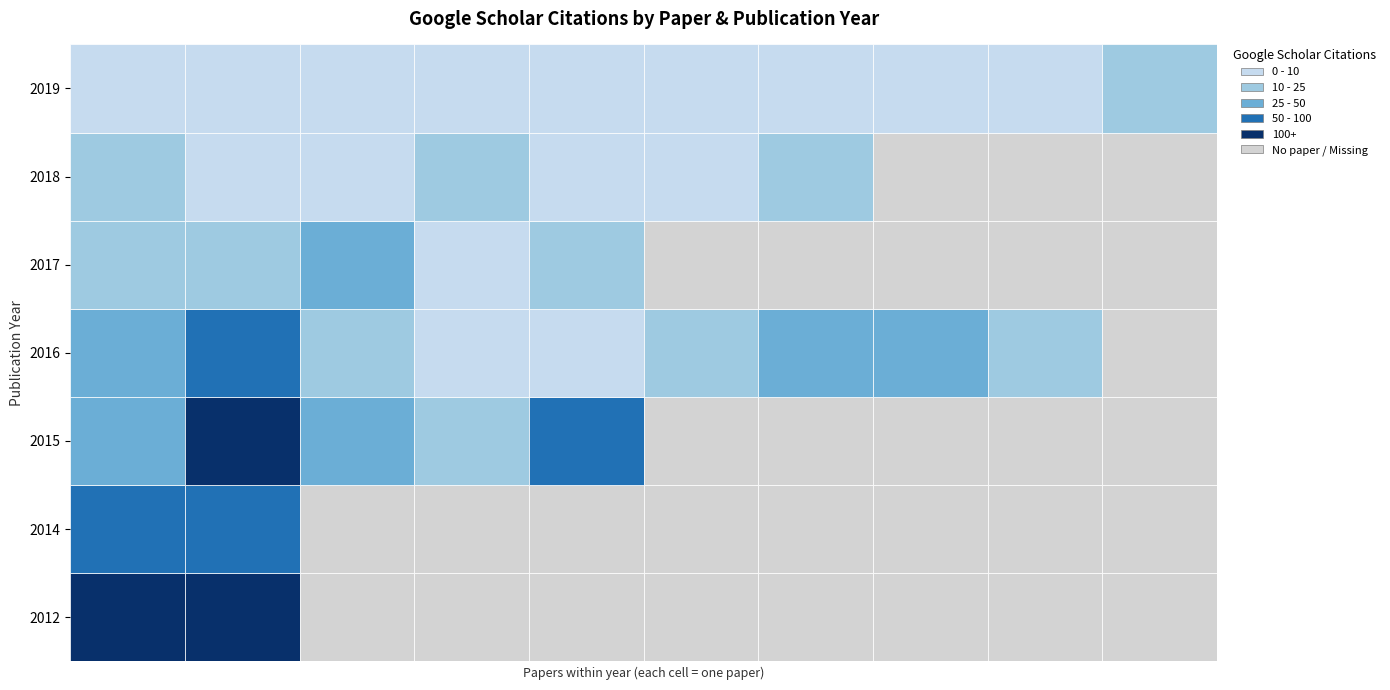

True or false: the data shows 30 at 44.

False